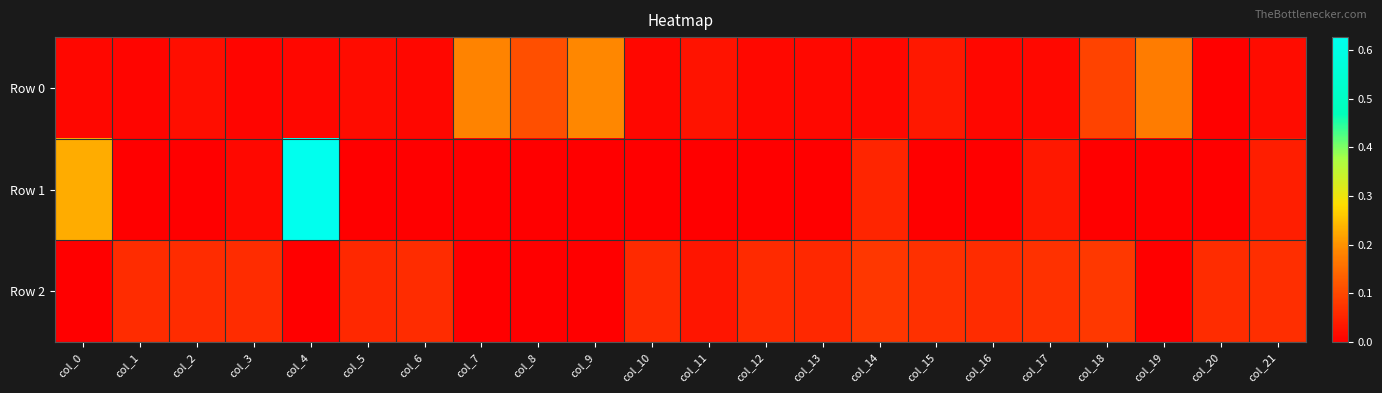

Which label corresponds to the largest value in the chart?

col_4